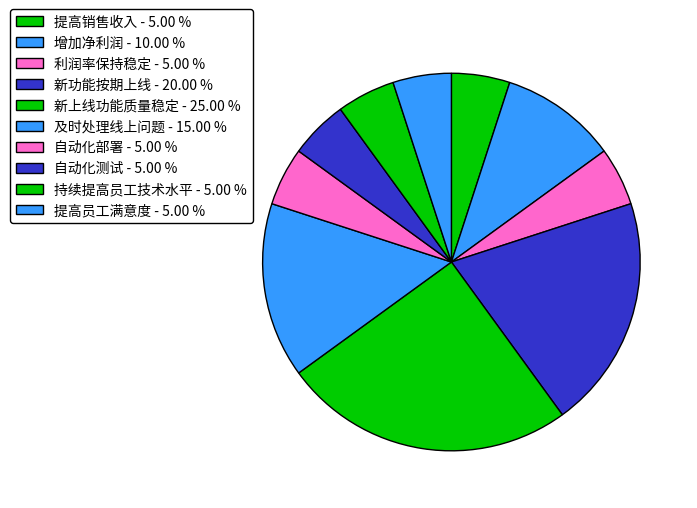

How many slices are in this pie chart?

10